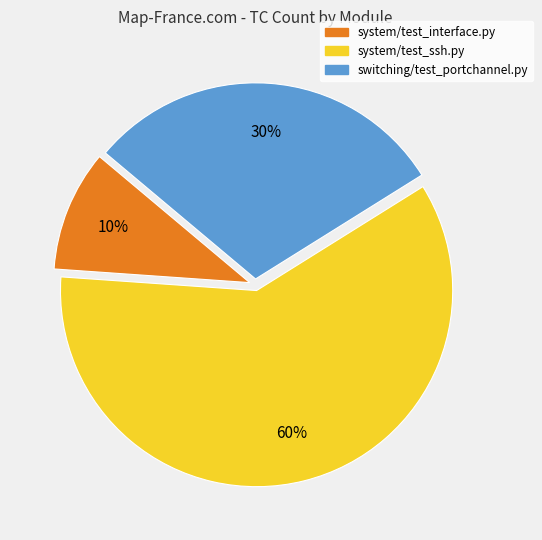

What percentage is the system/test_ssh.py slice, to the nearest percent?

60%